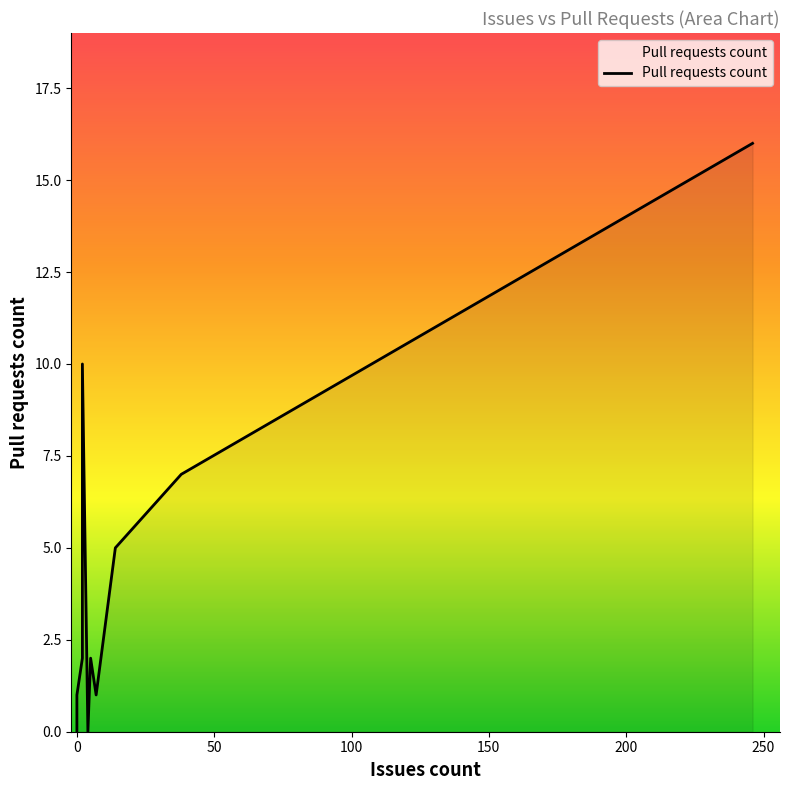

Does the chart have visible grid lines?

No